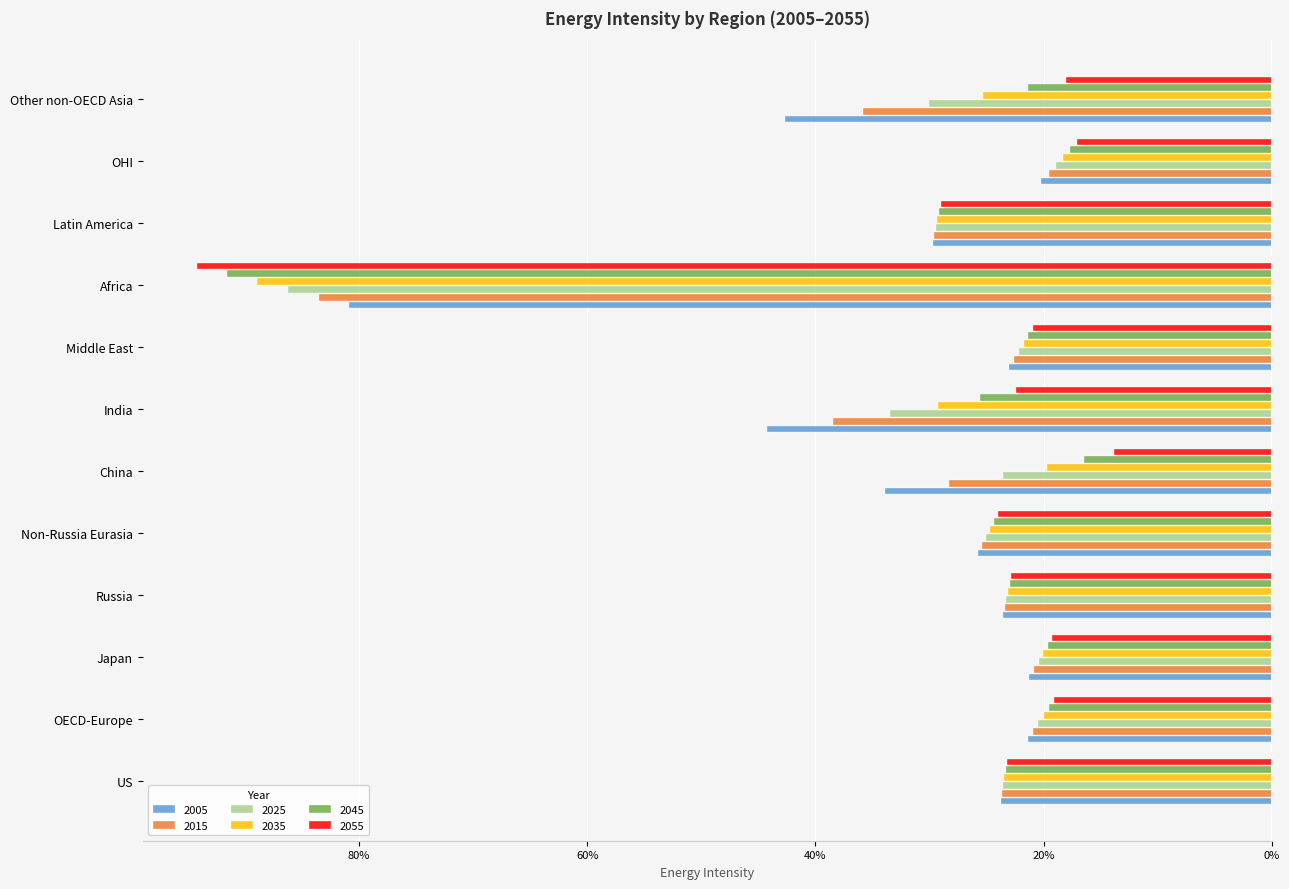

Read the 2005 value at Non-Russia Eurasia.

-0.3